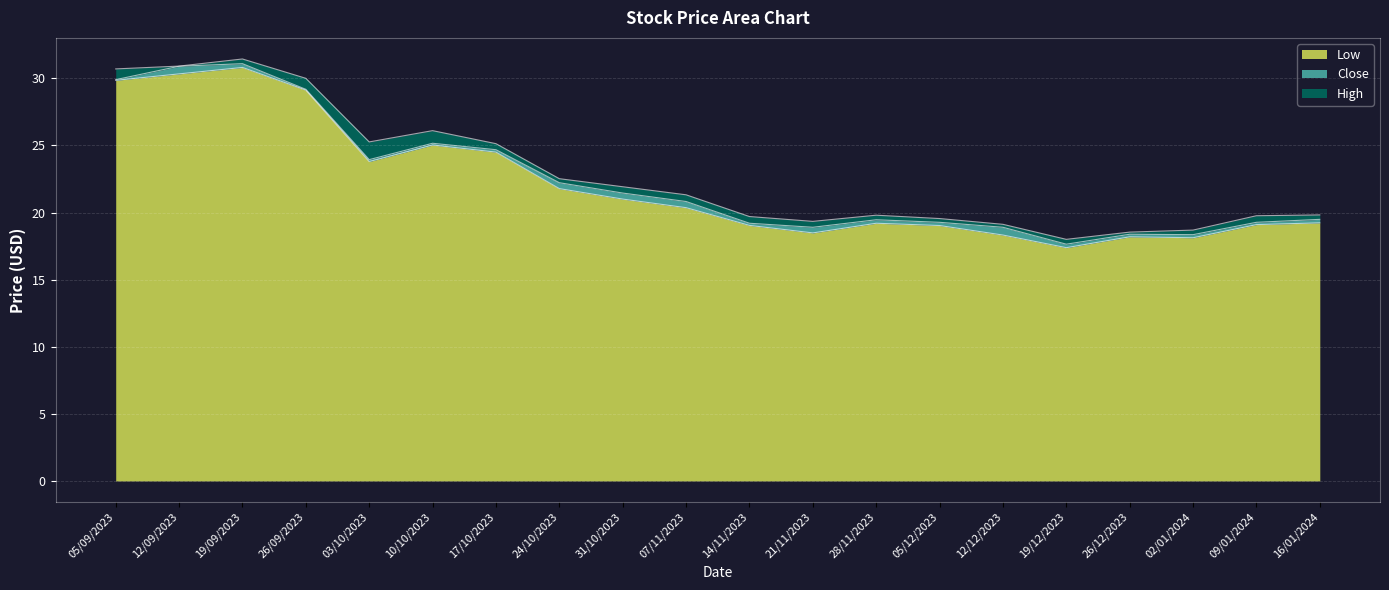

True or false: High and Close intersect in this chart.

False